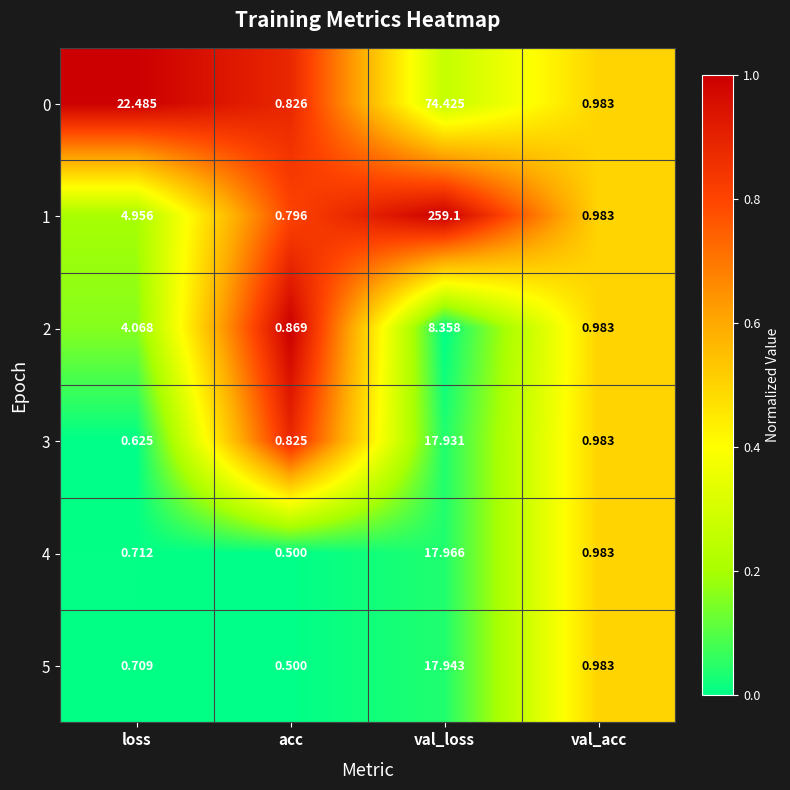

How many series are shown in this chart?

6